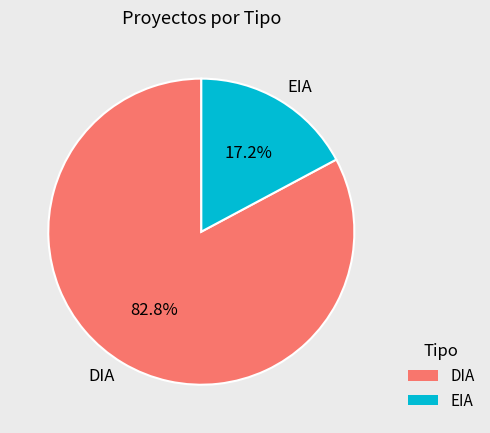

To the nearest percent, what is the difference between the EIA and DIA slice percentages?

66%